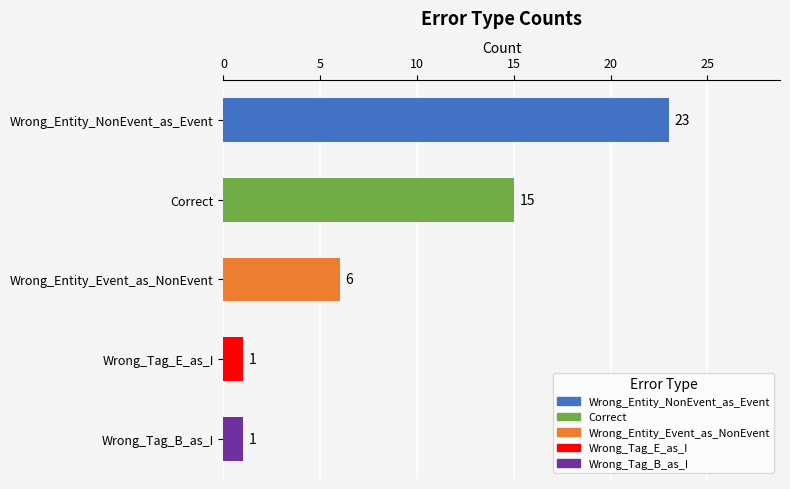

What is the ratio of the value at Correct to the value at Wrong_Entity_NonEvent_as_Event?

0.7